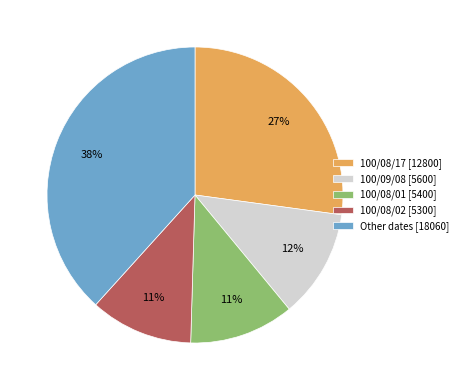

What is the largest slice in the pie chart?

Other dates [18060]